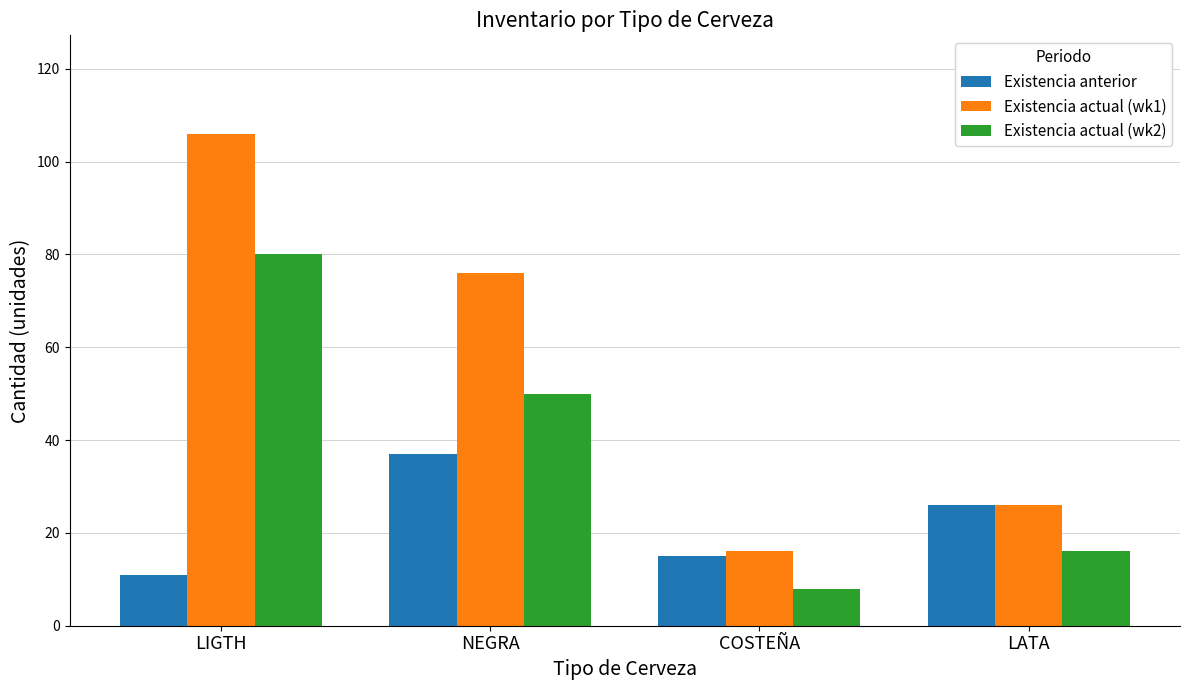

How many Existencia actual (wk2) values are between 16 and 80?

3